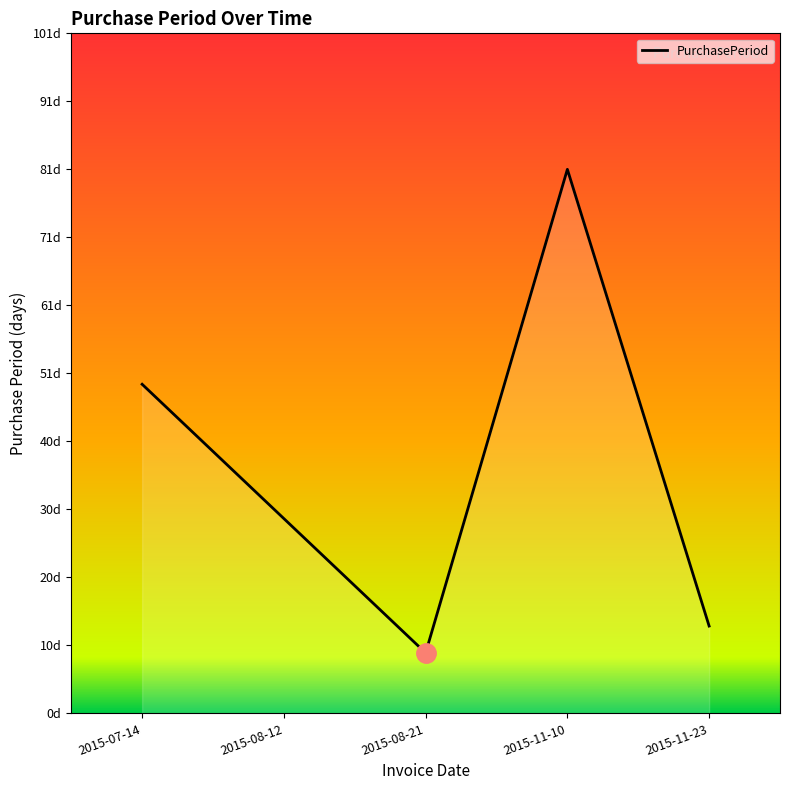

What is the sum of all values?

181